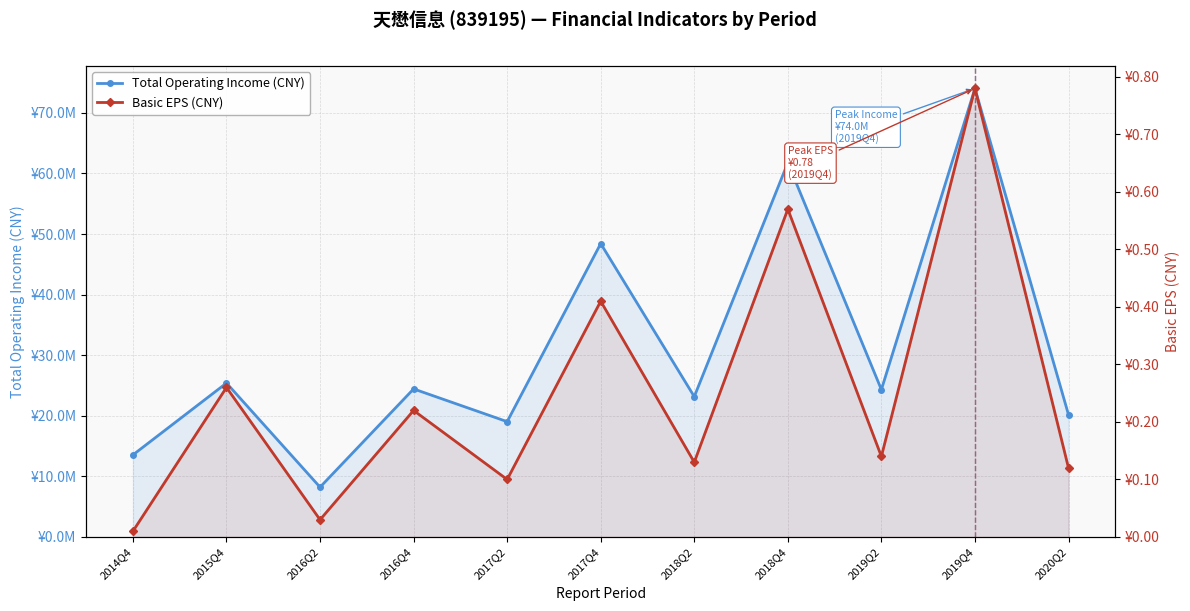

Rank the categories by Total Operating Income (CNY) value from lowest to highest.

2016Q2, 2014Q4, 2017Q2, 2020Q2, 2018Q2, 2019Q2, 2016Q4, 2015Q4, 2017Q4, 2018Q4, 2019Q4